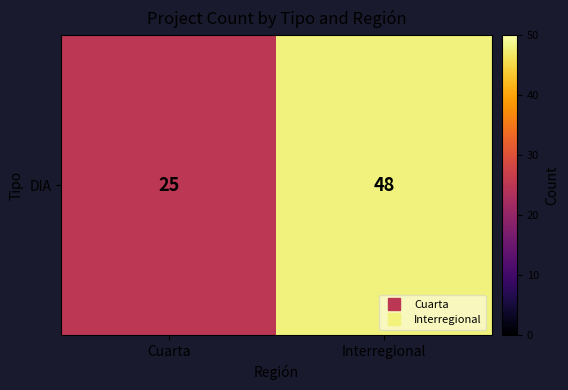

What is the smallest value displayed?

25